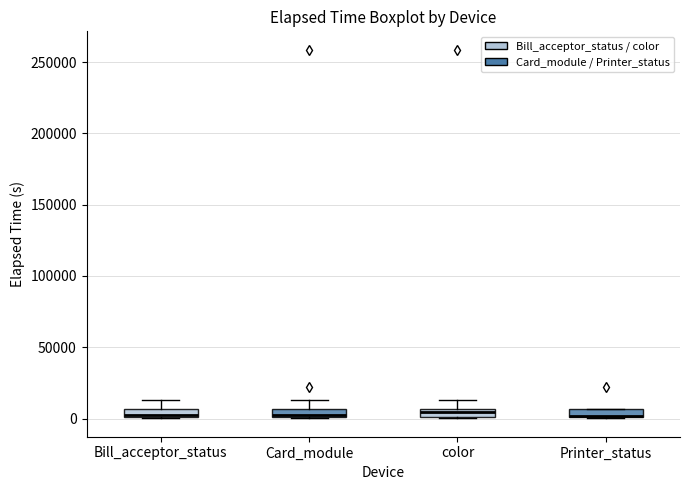

Where does the upper whisker of the box for Card_module end on the y-axis? The values are not printed on the chart, so give them approximately, as read against the axis.

15000